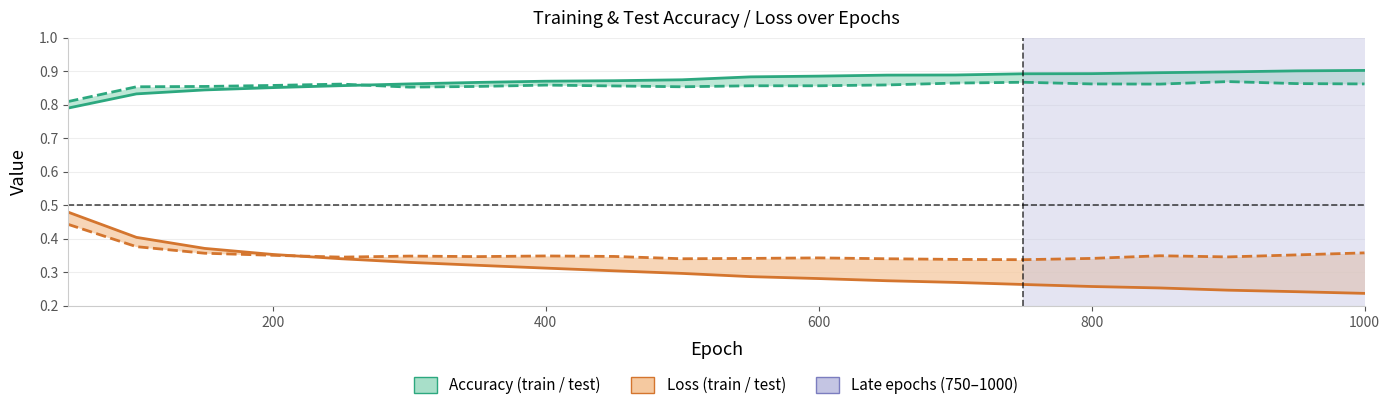

Is the value of train loss at 14 greater than the value of train acc at 10?

No